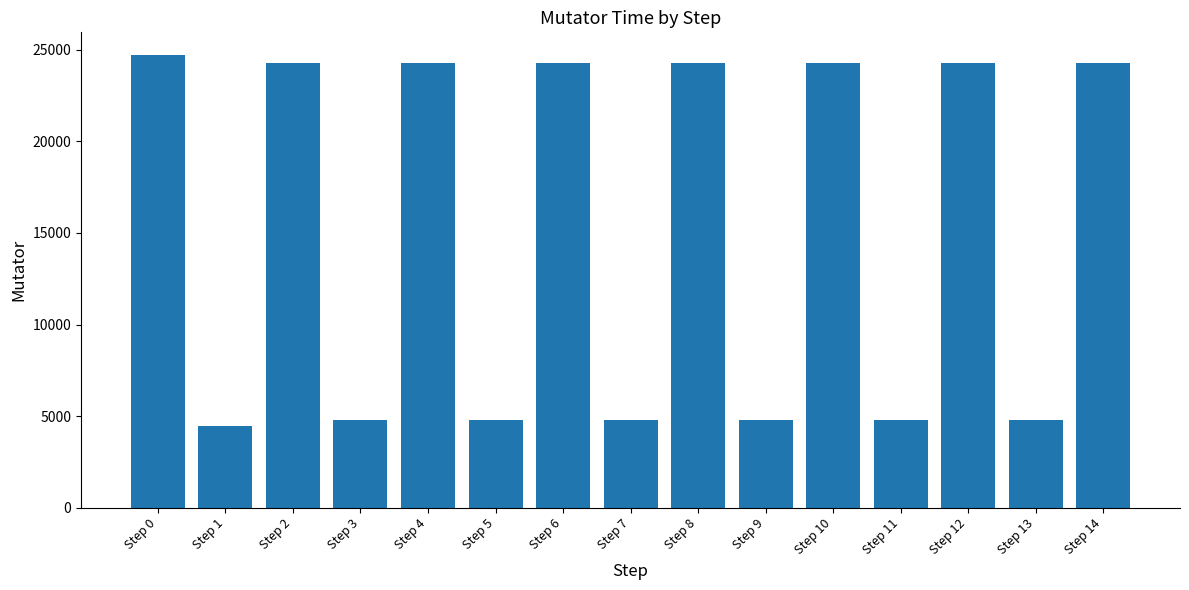

True or false: the data shows 24717 at Step 0.

True